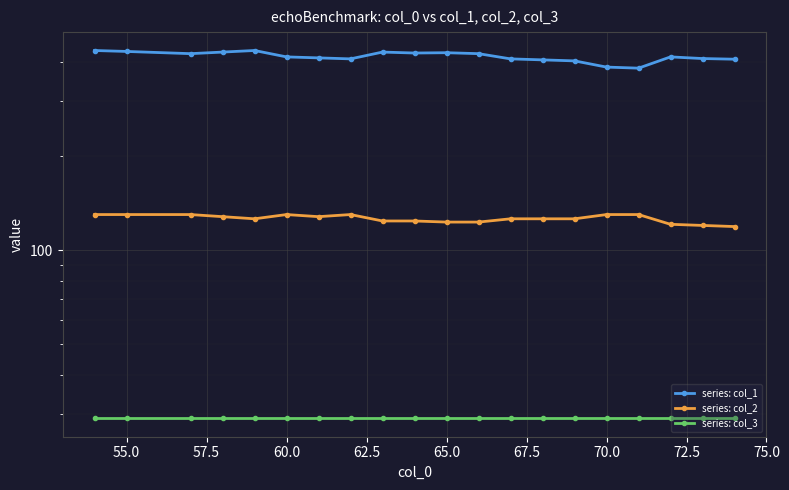

List the series in order of their peak value, highest first.

series: col_1, series: col_2, series: col_3